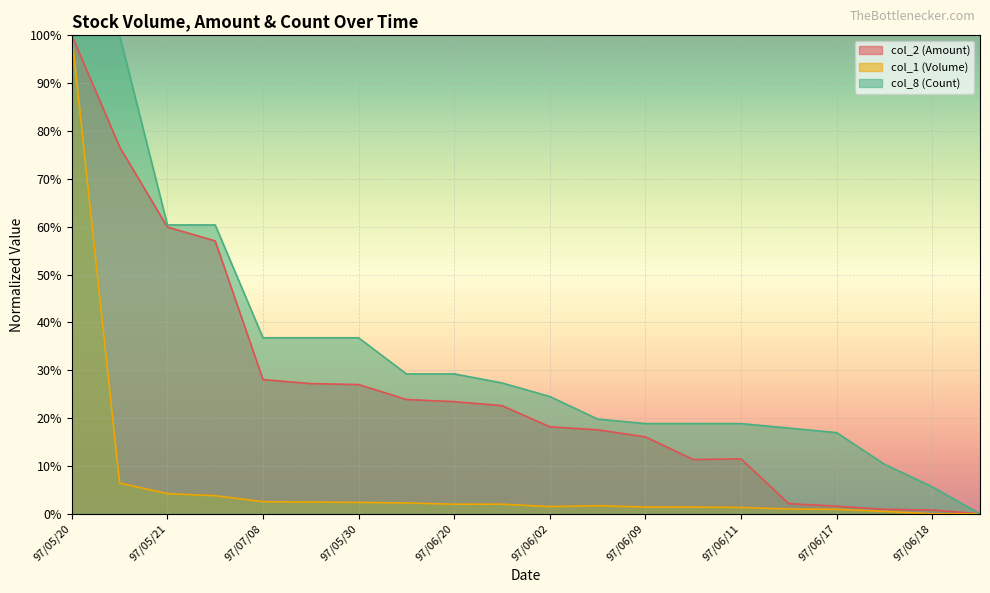

Which series has the widest spread of values?

col_1 (Volume)